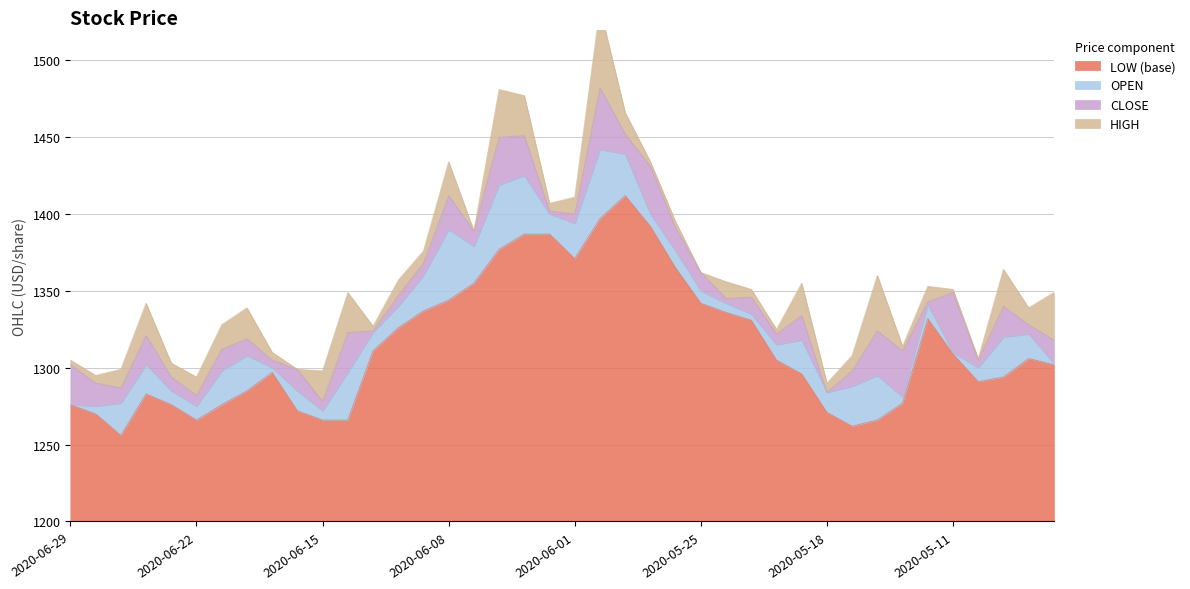

What is the label of the 29th point from the right?

2020-06-12